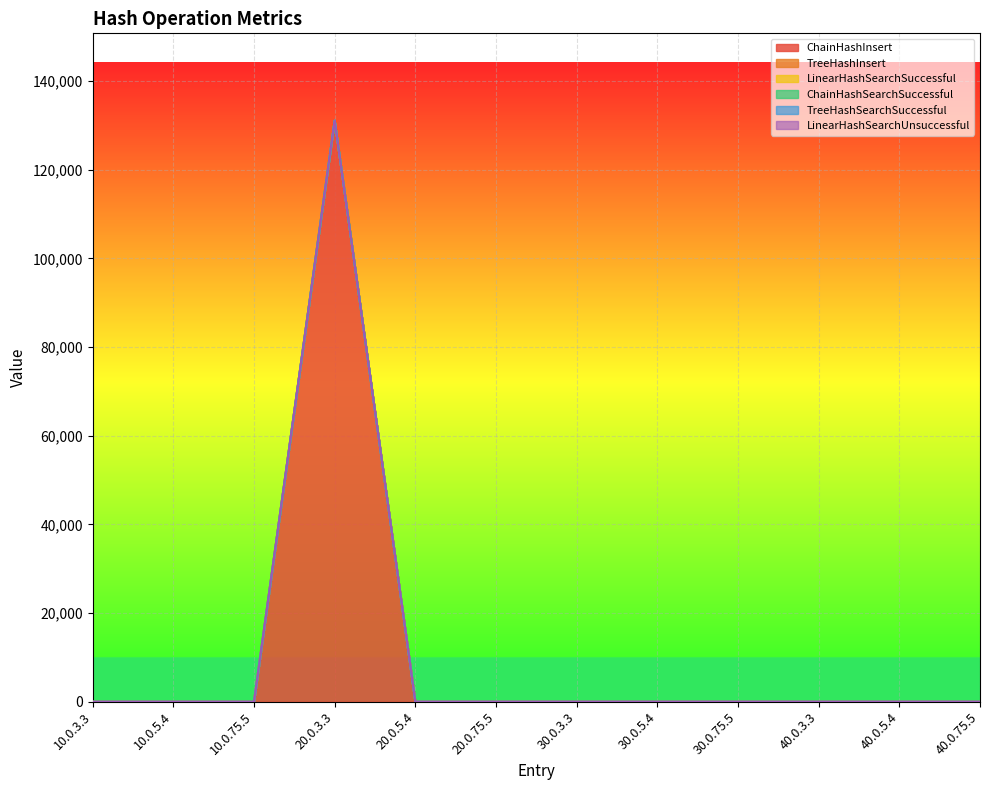

What is the label of the 3rd point from the left?

10.0.75.5